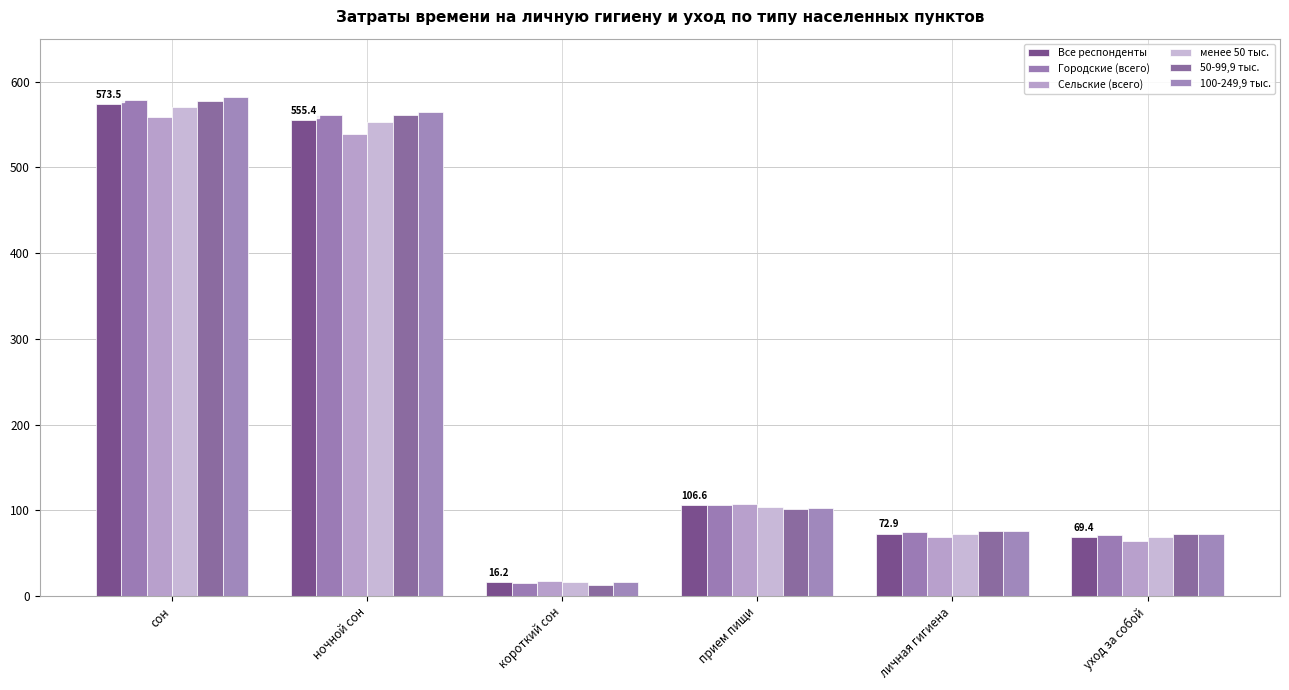

What position from the left is уход за собой?

6